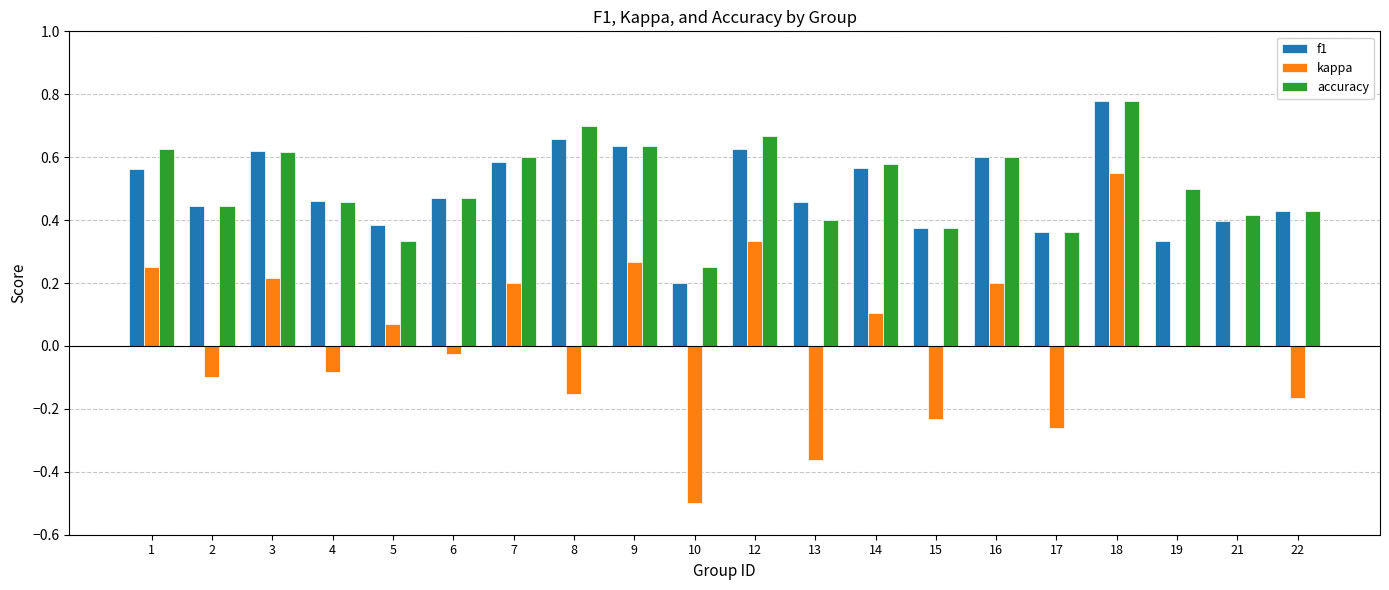

Does the chart contain stacked bars?

No